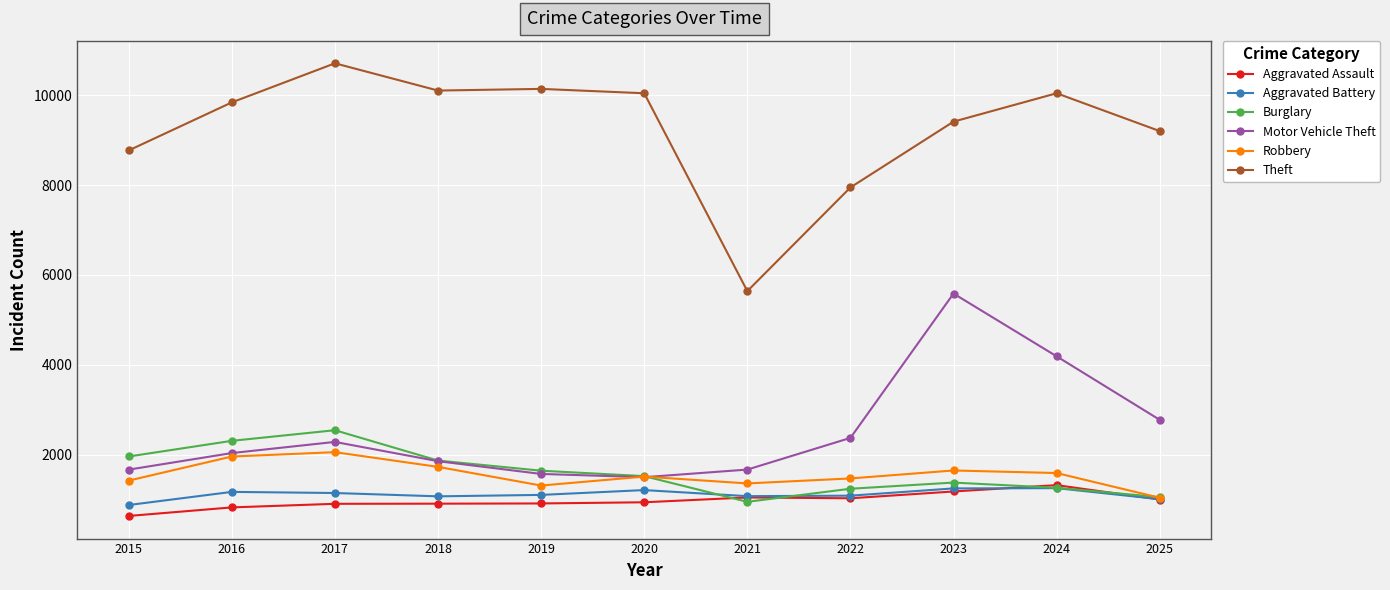

Count the number of data series in this chart.

6